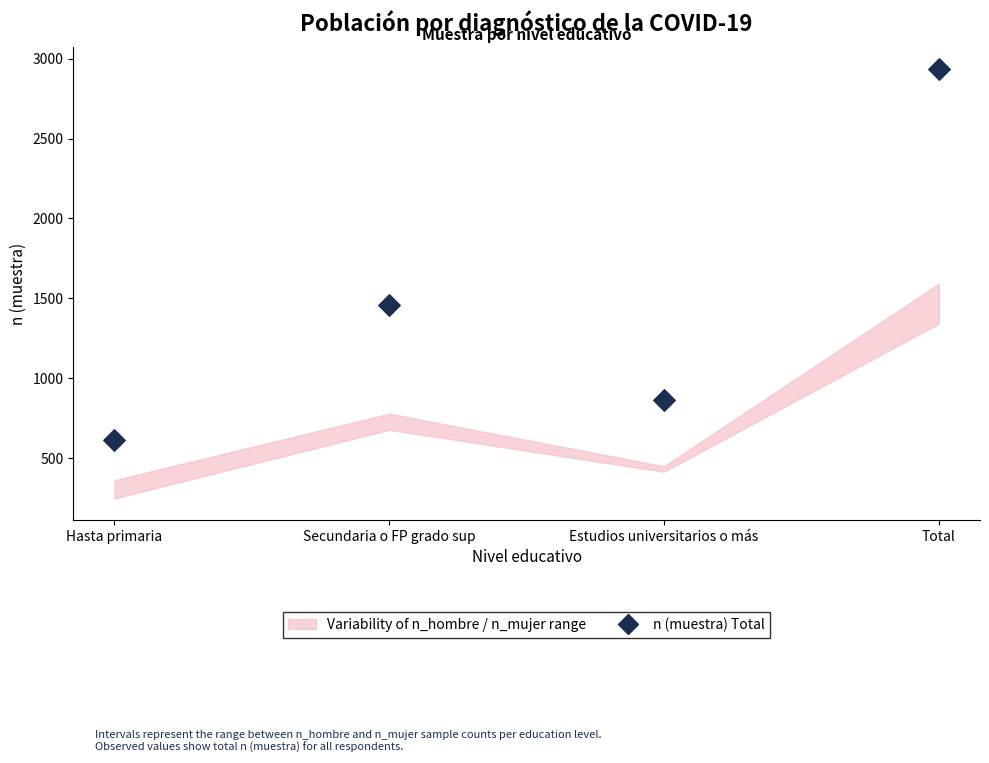

What is the average Y value?

1468